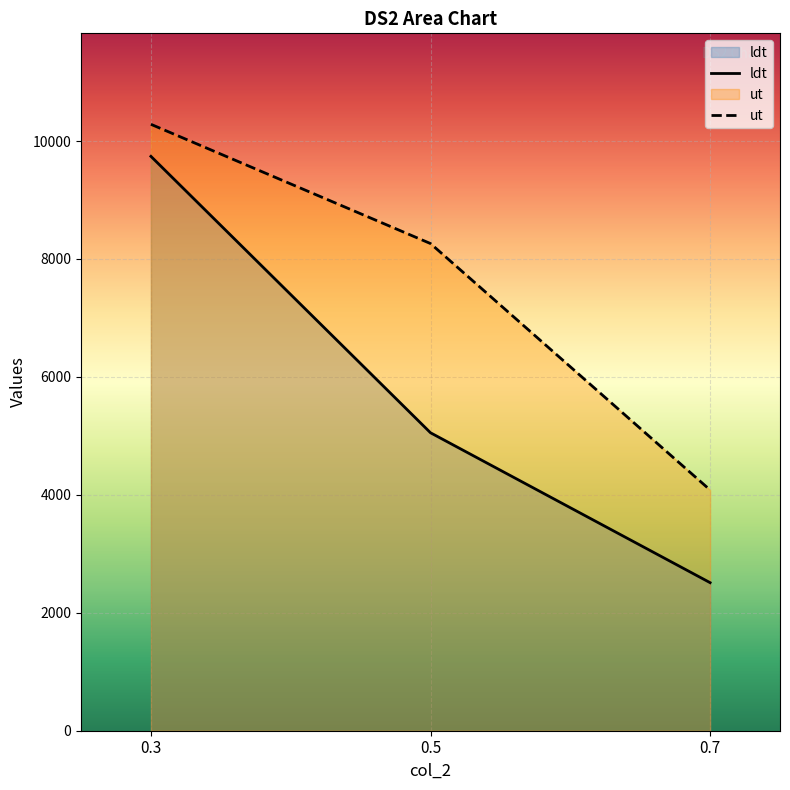

The value of ldt at 0.5 is 5052.9. True or false?

True